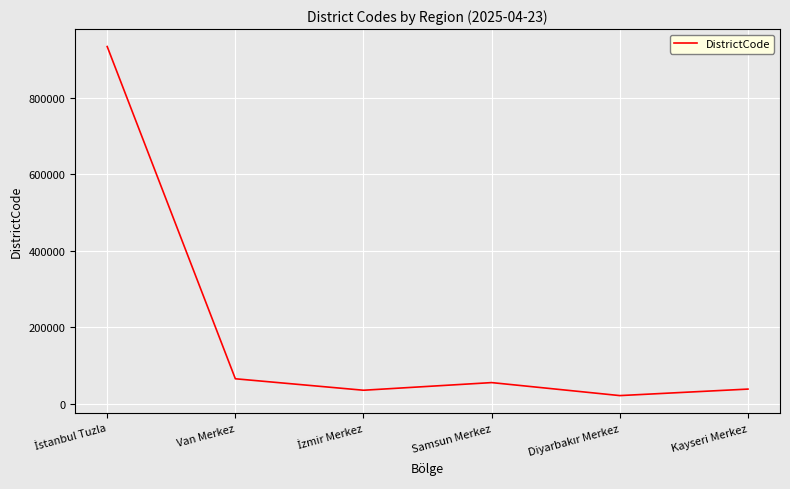

Where is the data nearest to the value 477508?

Van Merkez